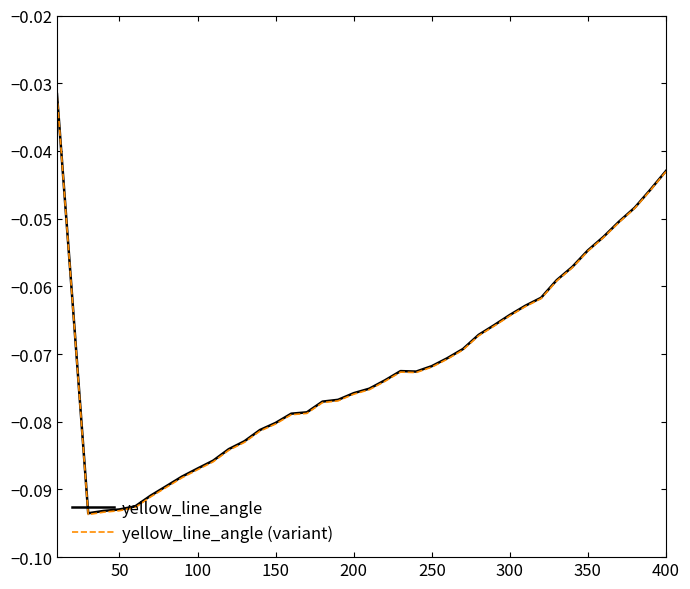

What is the sum of all yellow_line_angle values?

-2.9